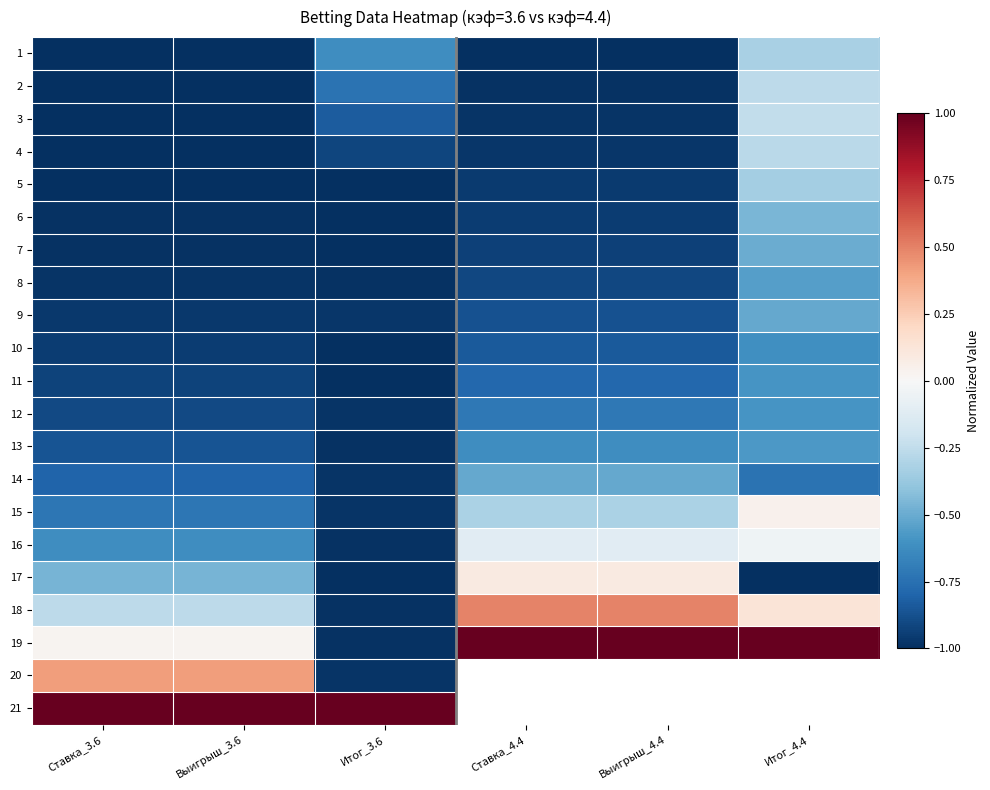

Where does the 18 series first go above 0?

Ставка_4.4